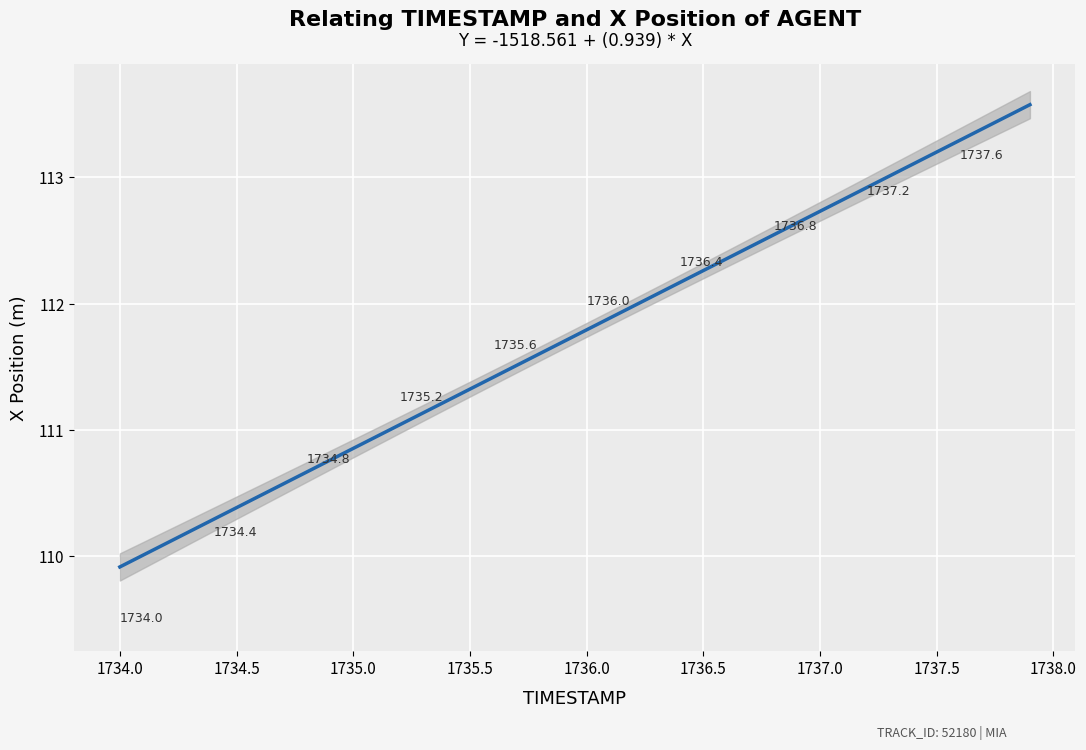

What is the range of X values (max minus min)?

3.9